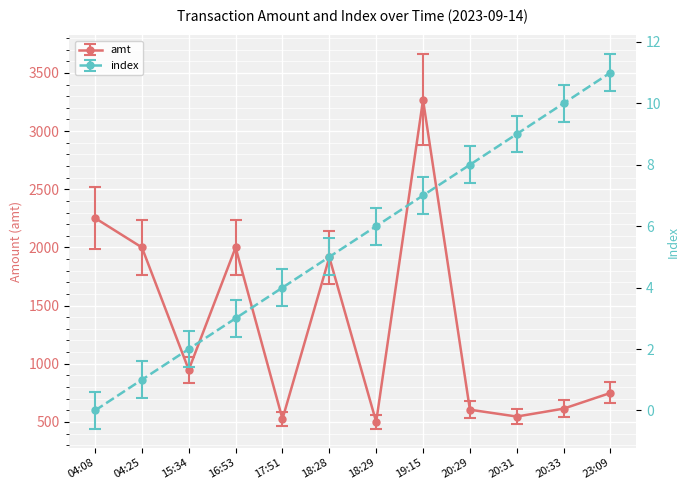

The value of amt at 20:31 is 546.0. True or false?

True